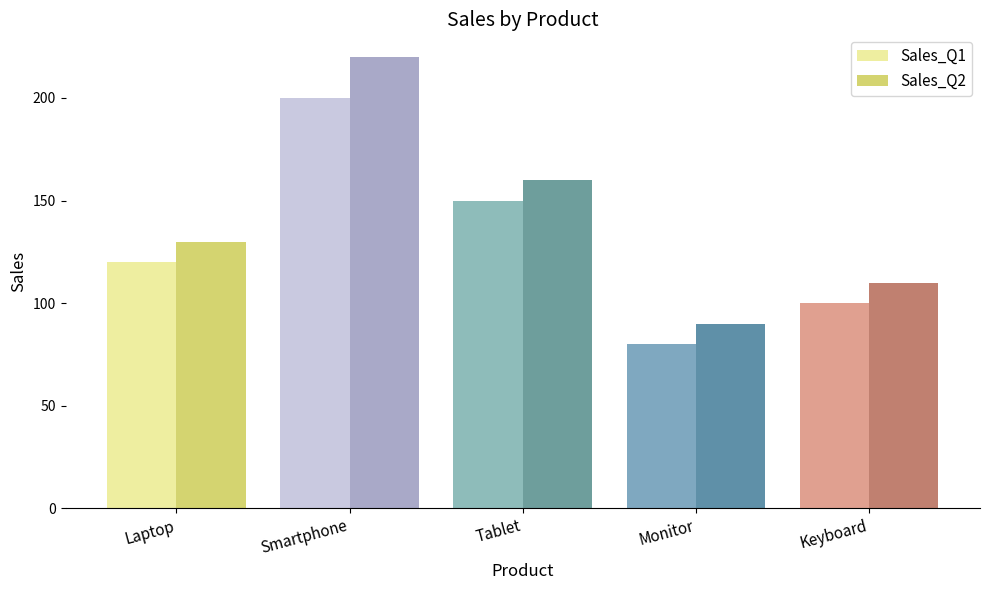

Reading left to right, list all the values displayed in this chart.

Sales_Q1: 120	200	150	80	100
Sales_Q2: 130	220	160	90	110